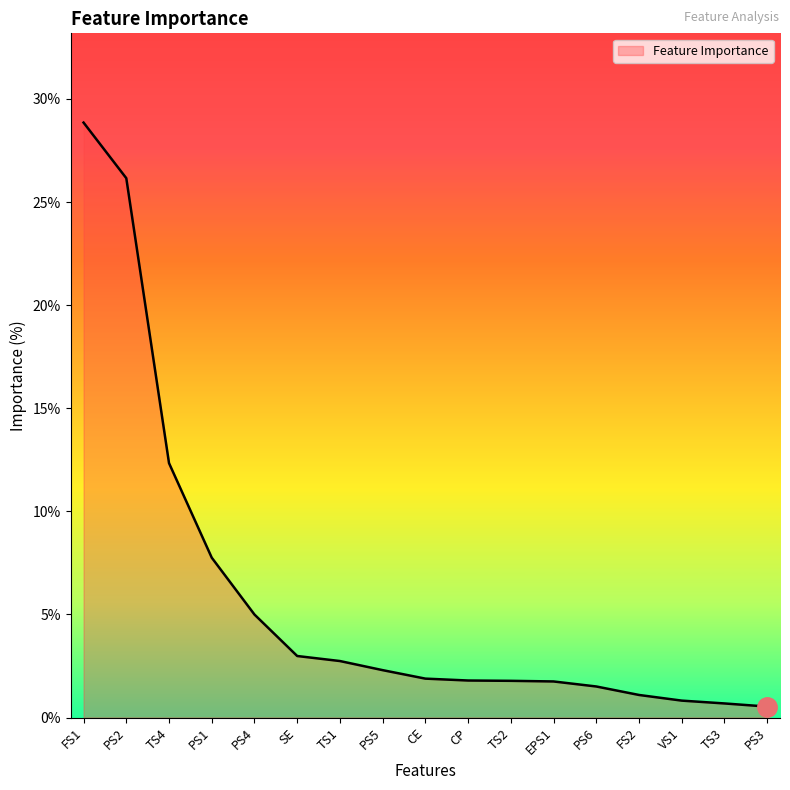

Does the chart display data point markers on the line(s)?

No